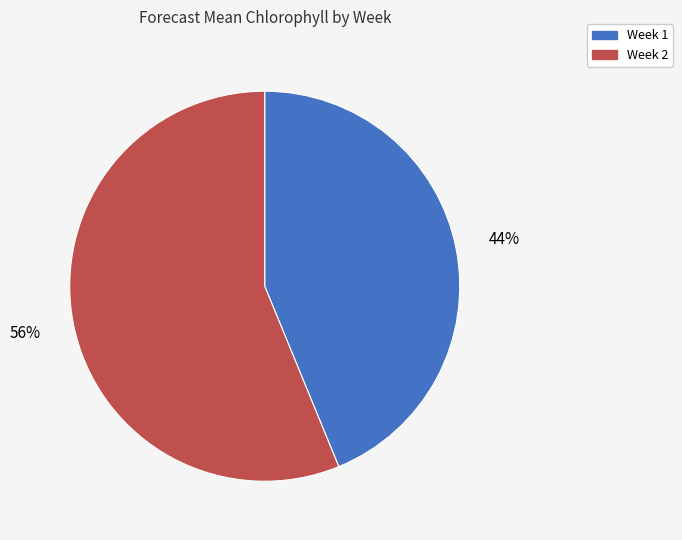

Which category has the smallest portion of the pie?

Week 1